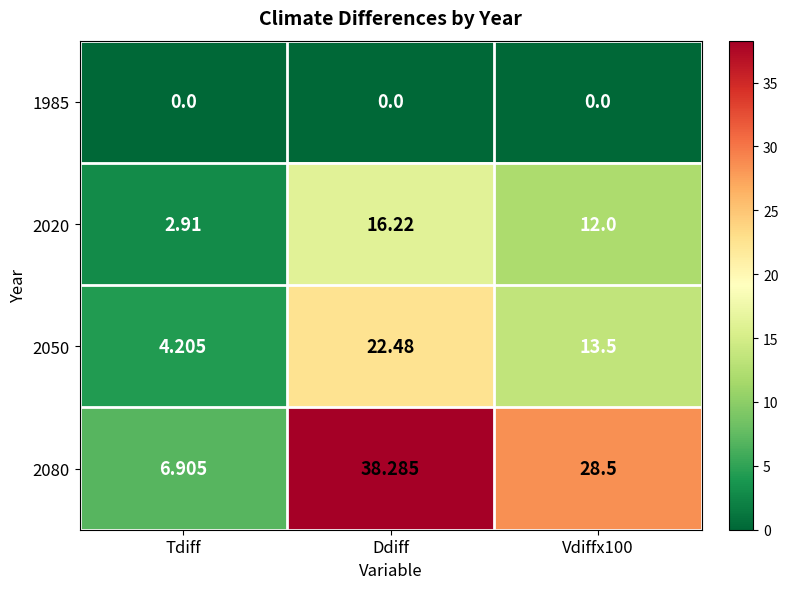

Where does the 2050 series first go above 13?

Ddiff